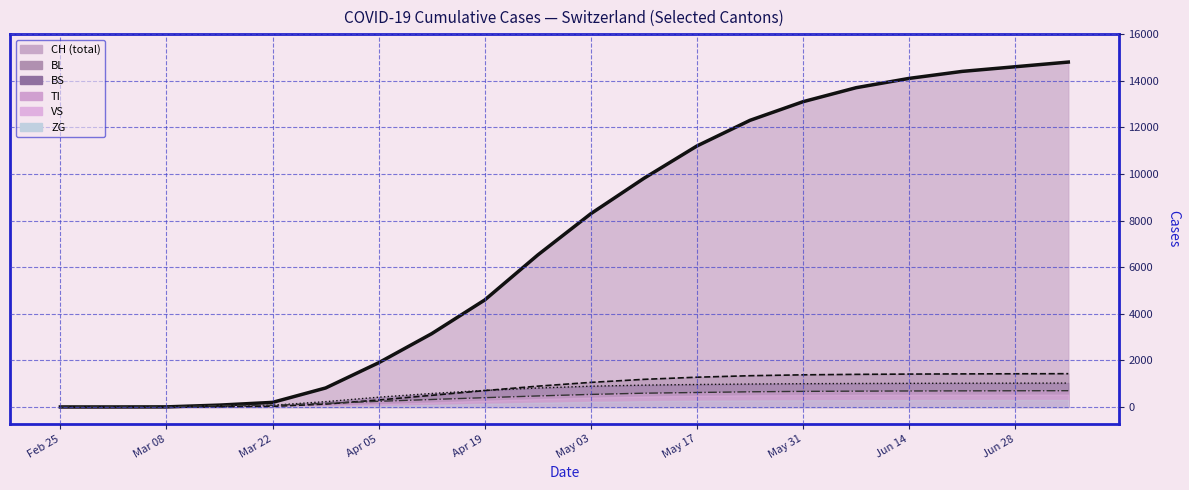

The chart shows a value of 9431 at 19. True or false?

False